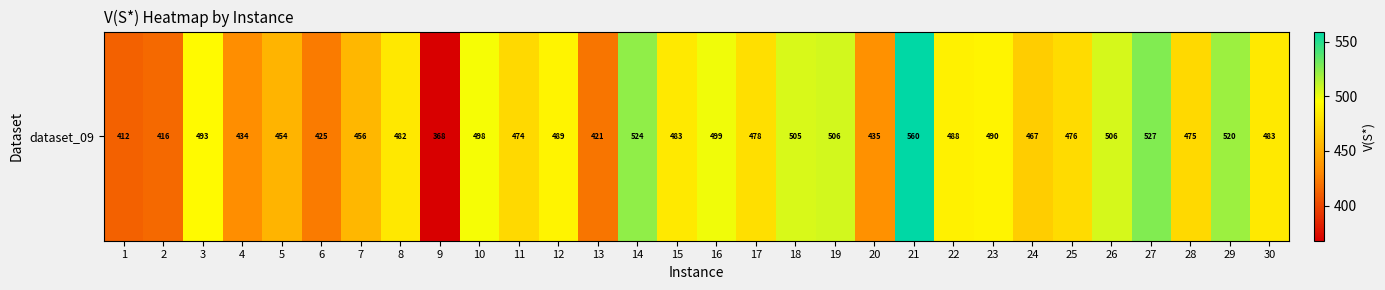

How many distinct data groups are displayed?

1